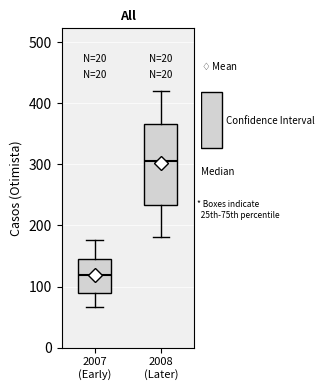

Which box has the highest median line?

2008 (Later)